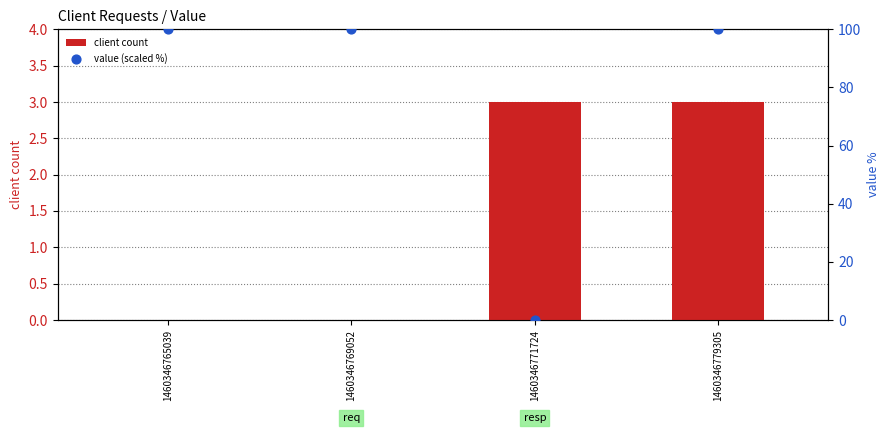

Which series has the largest total across all categories?

value (scaled %)